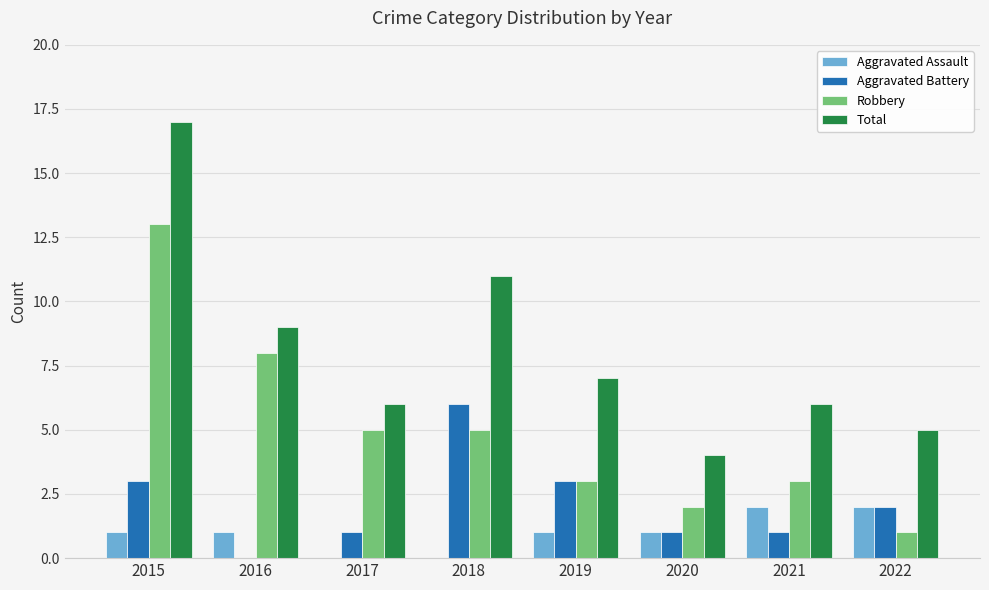

What value does the Aggravated Assault series have at 2022?

2